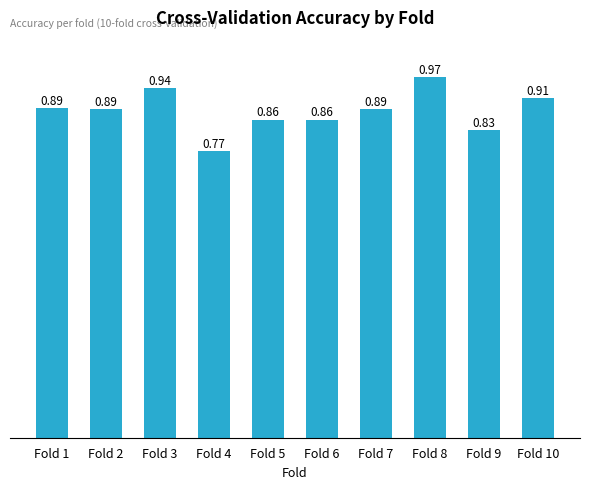

Which has a higher value, Fold 1 or Fold 6?

Fold 1